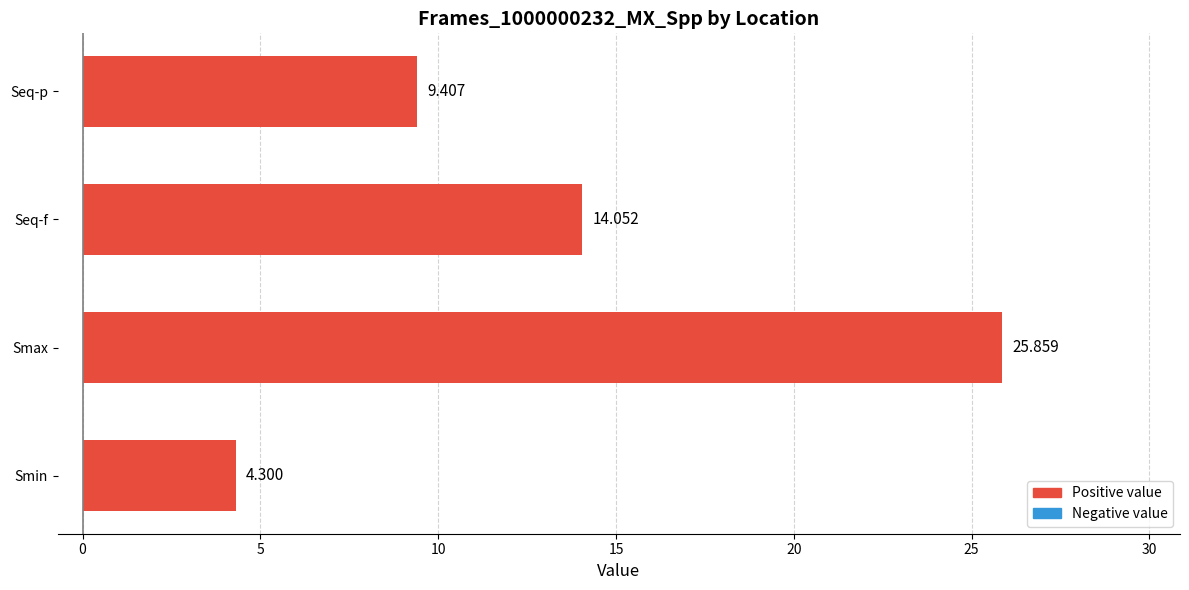

Rank the categories by value from highest to lowest.

Smax, Seq-f, Seq-p, Smin